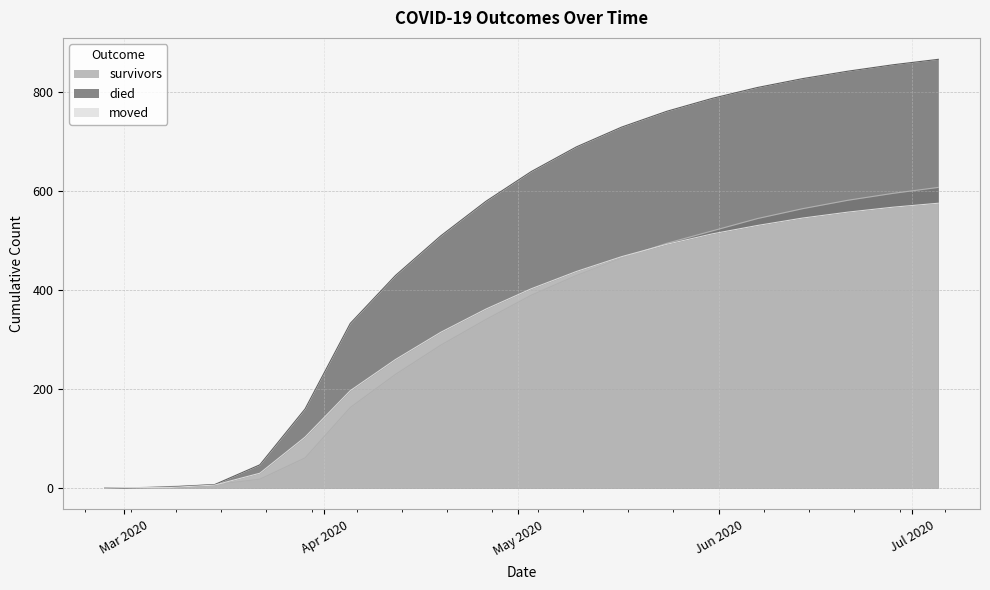

How many categories are shown in the chart?

20